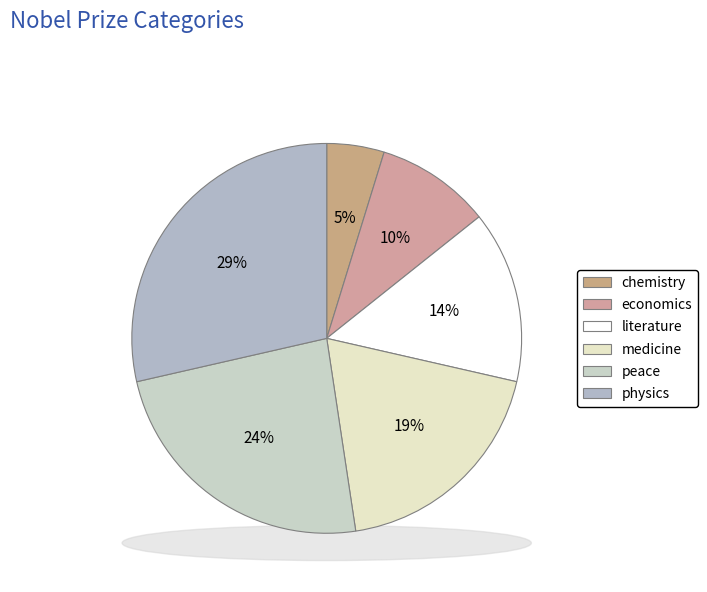

To the nearest percent, what is the difference between the literature and medicine slice percentages?

5%